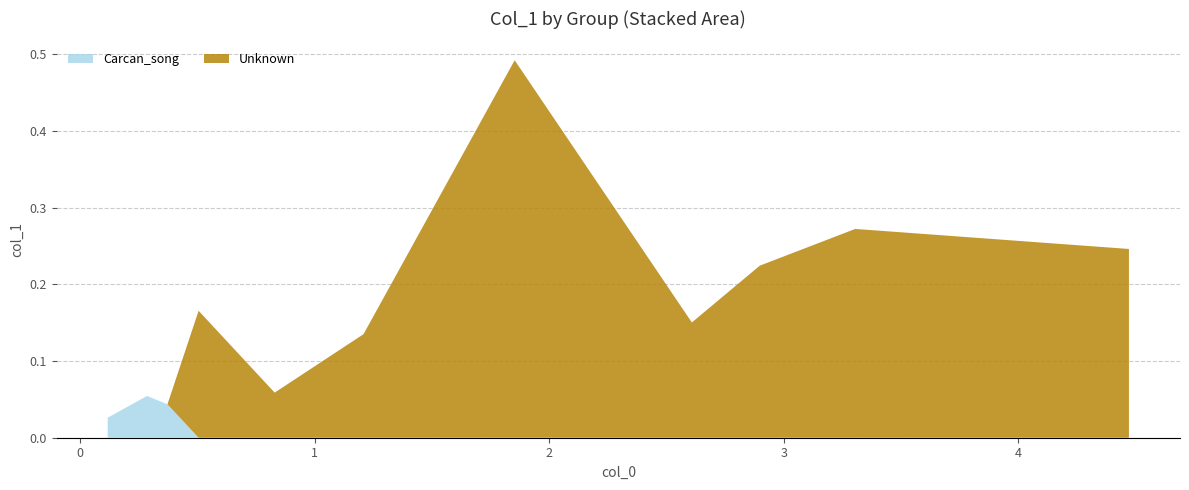

Reading left to right, what are all the values shown in this chart?

Carcan_song: 0.0	0.1	0.0	0.0	0.0	0.0	0.0	0.0	0.0	0.0	0.0
Unknown: 0.0	0.0	0.0	0.2	0.1	0.1	0.5	0.2	0.2	0.3	0.2